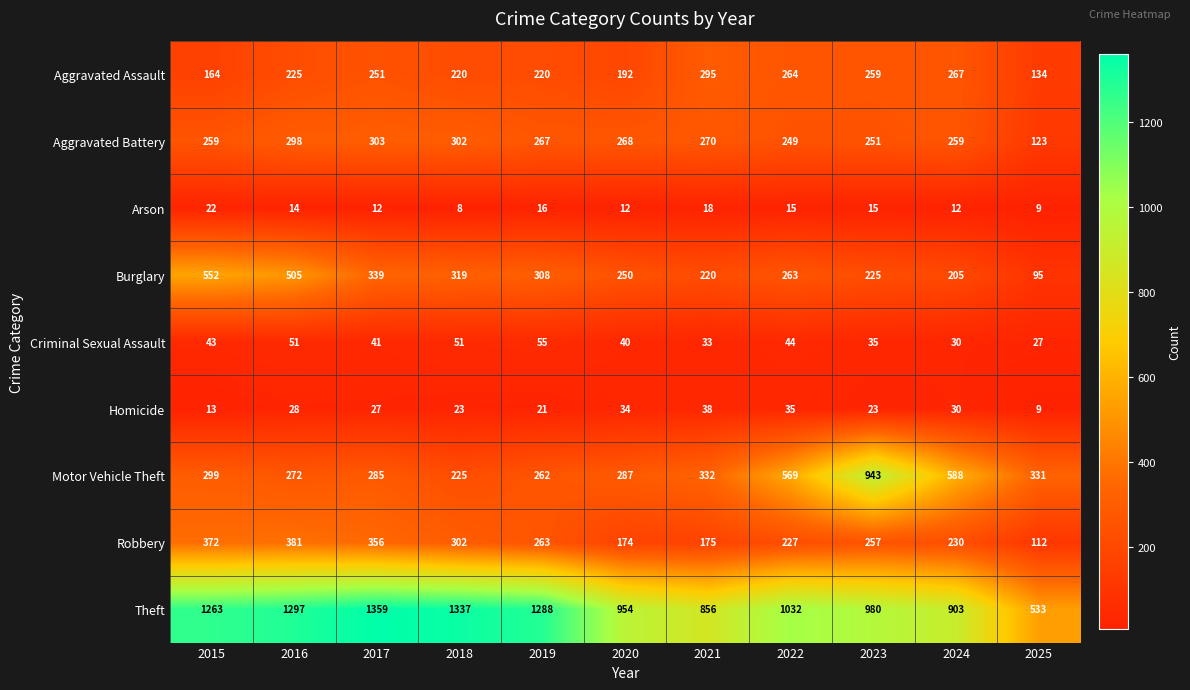

Which series changed the most between 2020 and 2023?

Motor Vehicle Theft